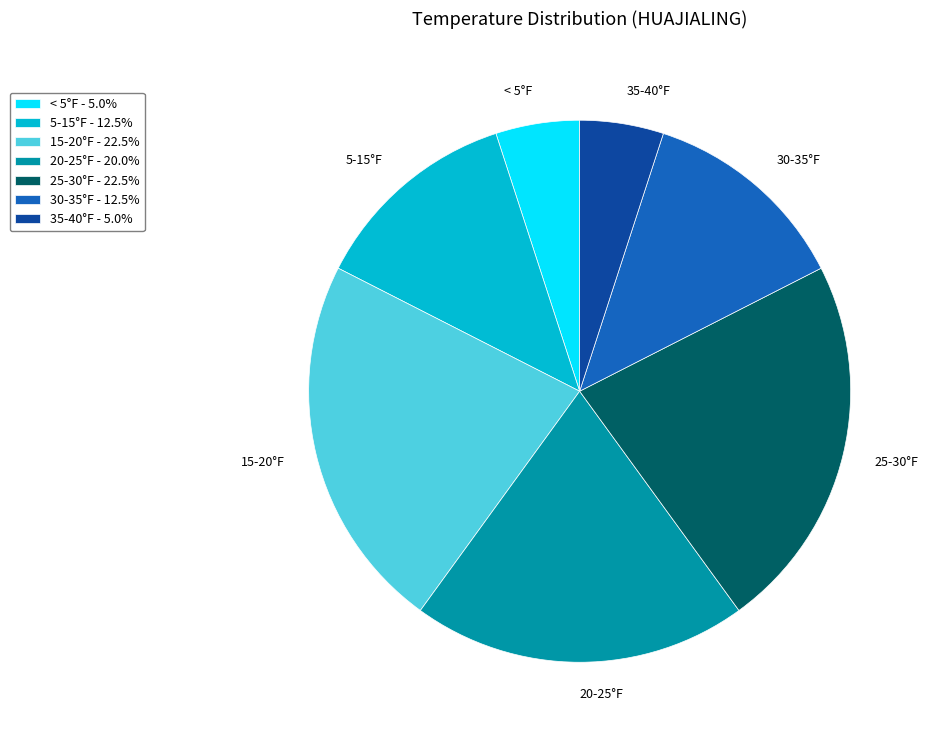

Is there any slice that represents more than half of the pie?

No